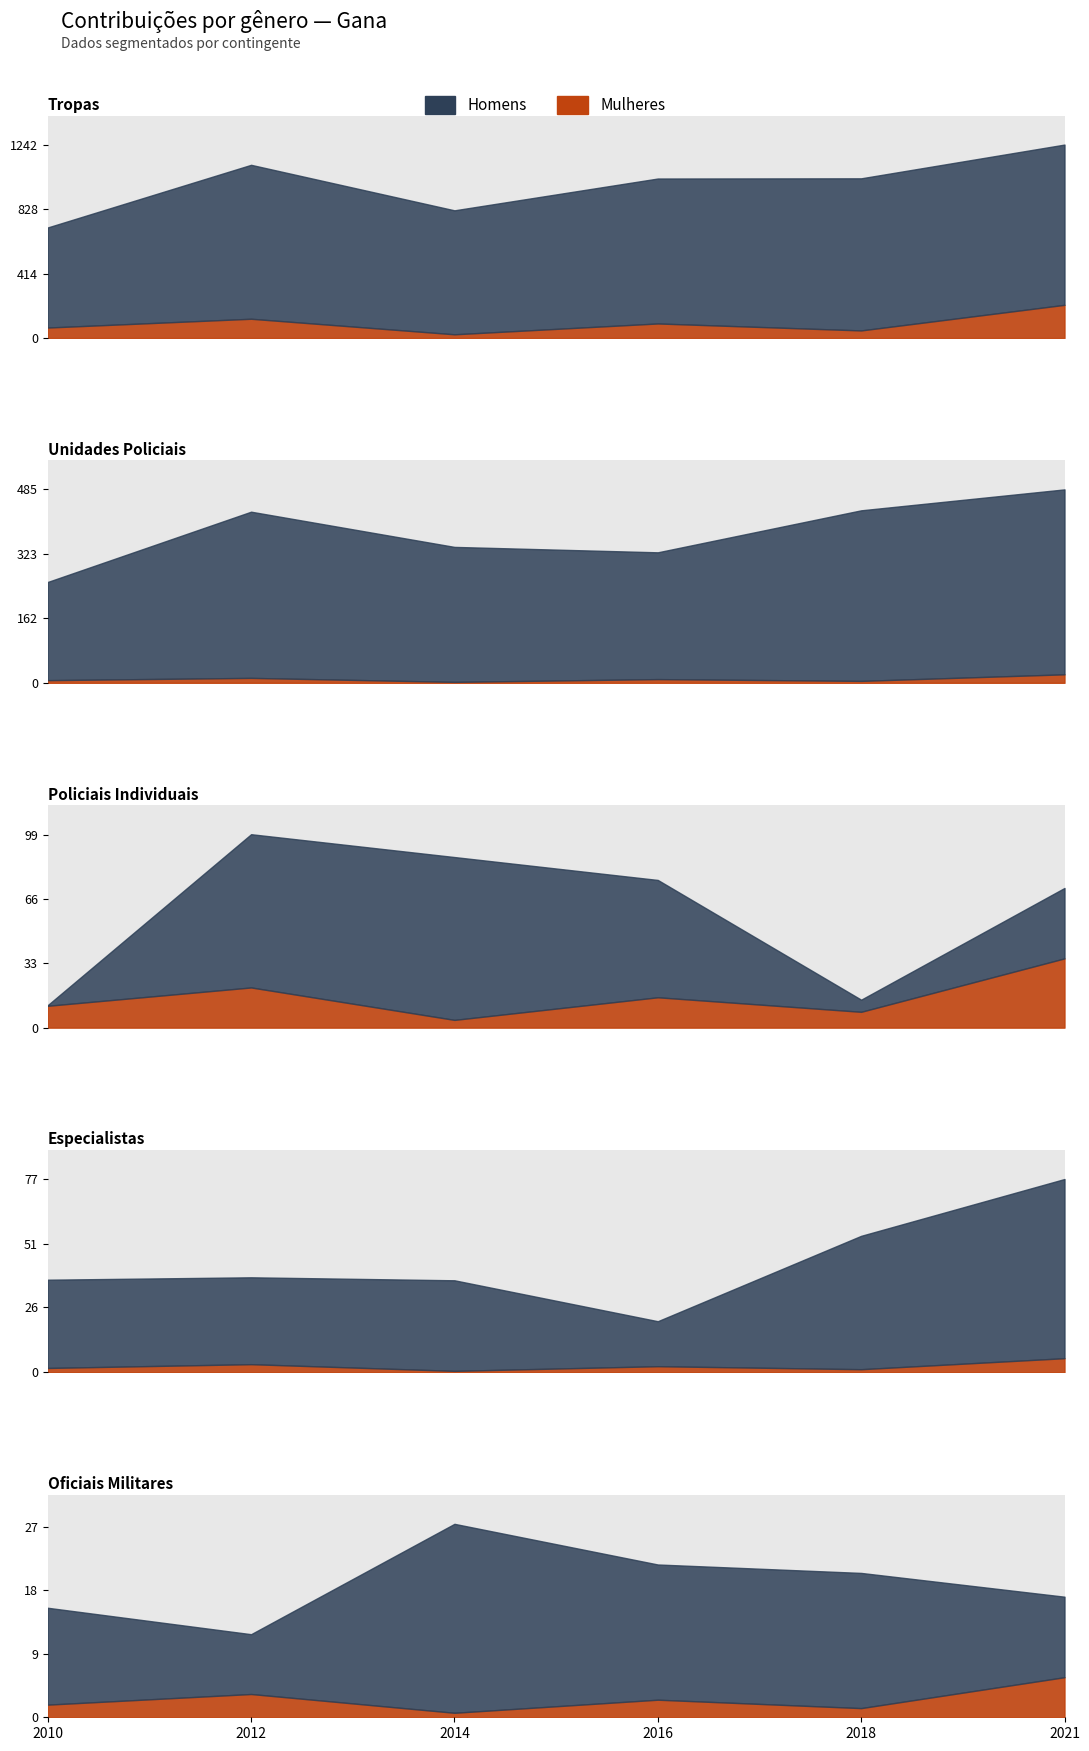

Does the chart display data point markers on the line(s)?

No